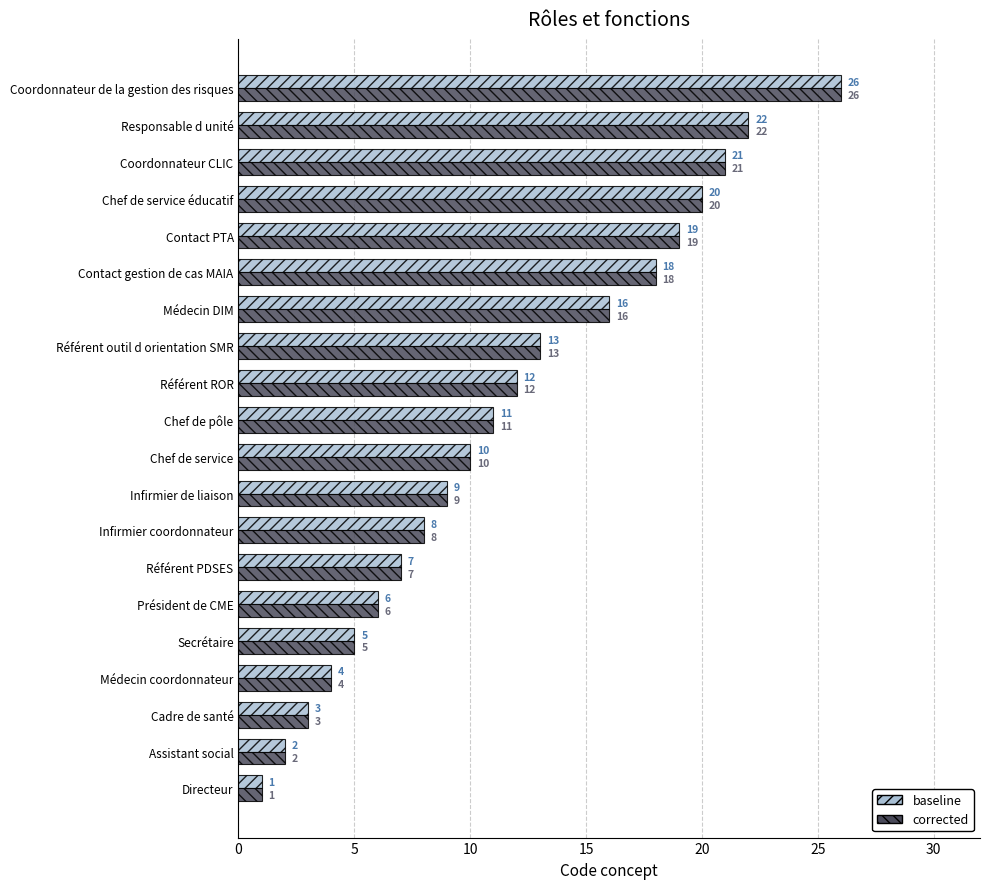

Where is corrected nearest to the value 13?

Référent outil d orientation SMR